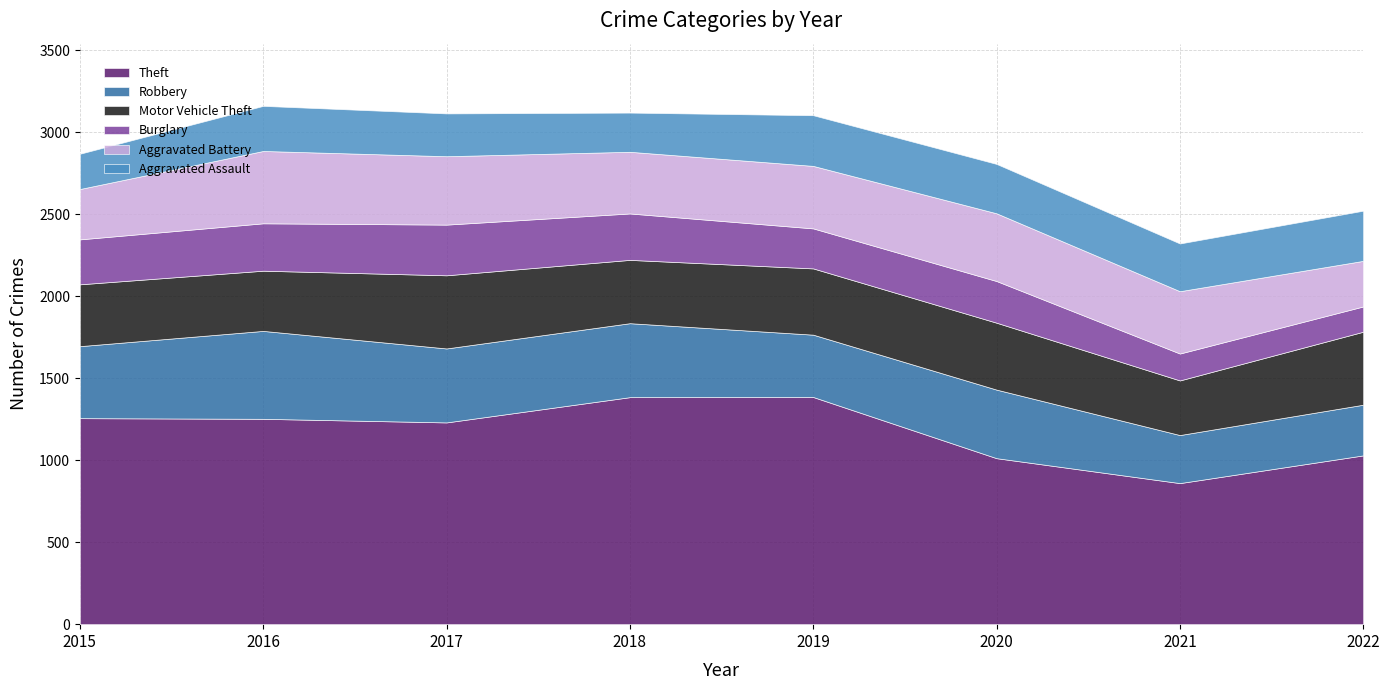

Between 2019 and 2020, which series saw the biggest shift?

Theft